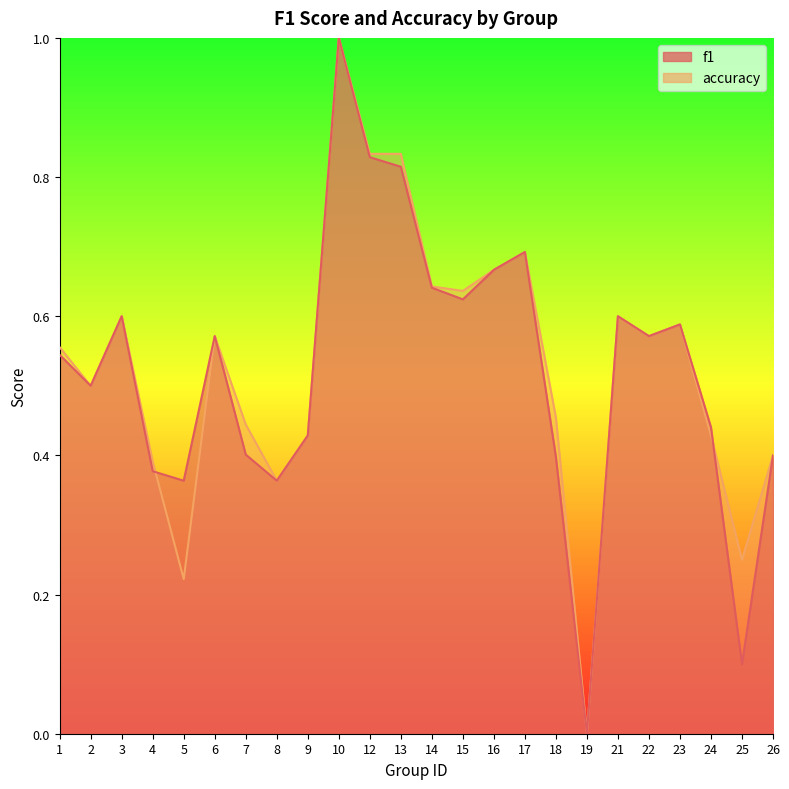

After their last crossing, which series has the higher values: accuracy or f1?

accuracy